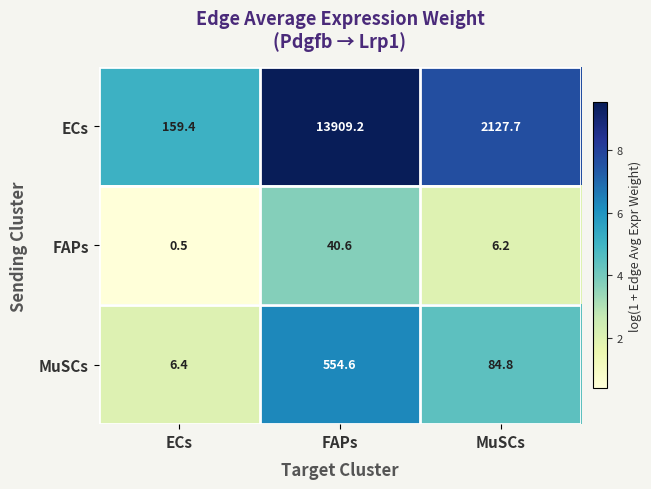

What is the average value of the FAPs series?

15.8